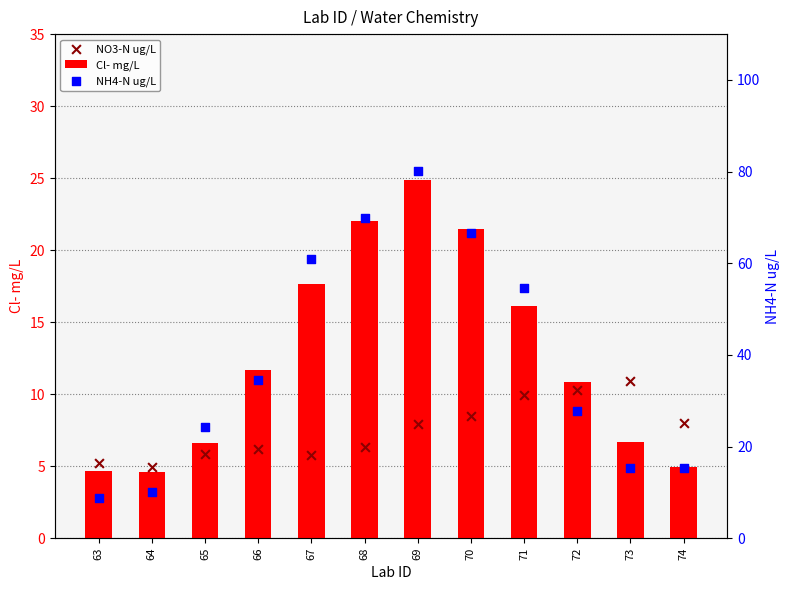

At how many categories does at least one series exceed 80?

1